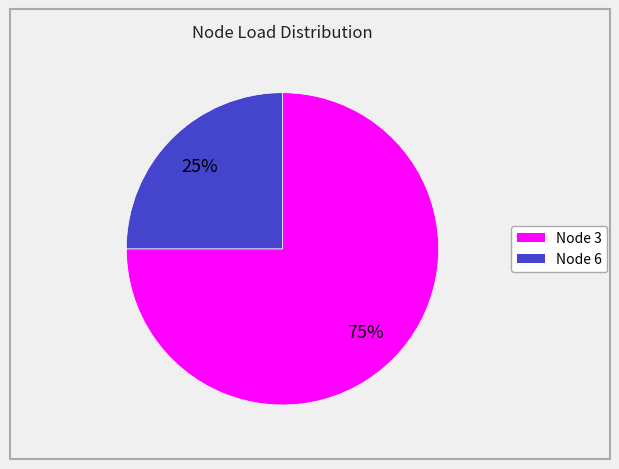

How many segments does this pie chart have?

2